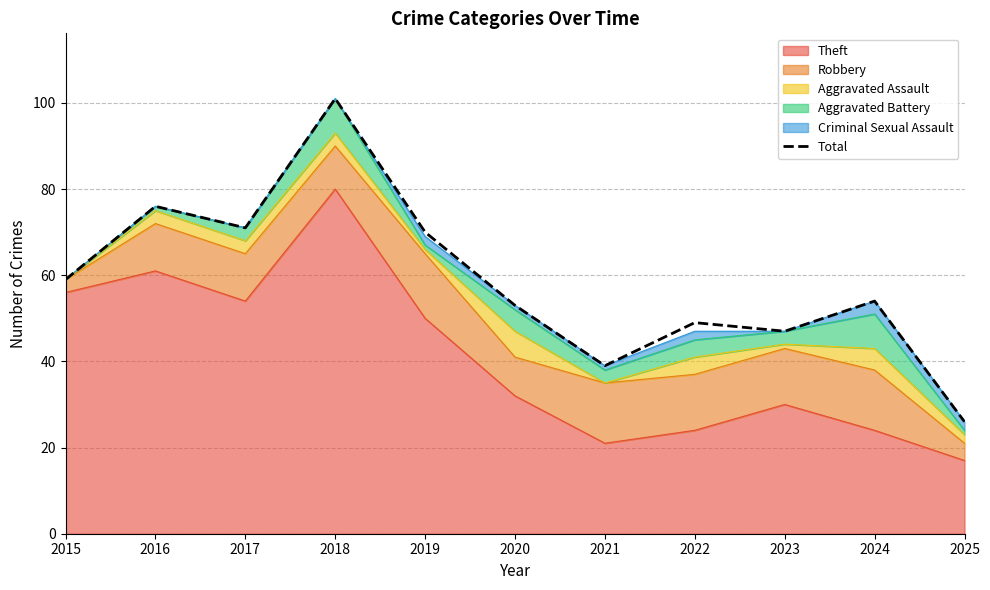

At which category does the data reach its first local valley?

2017